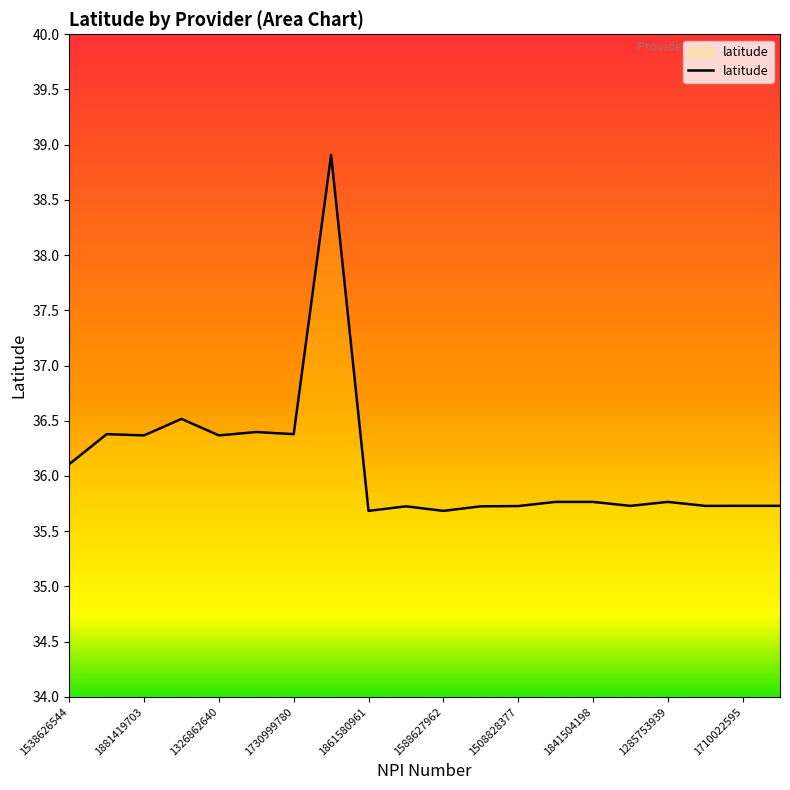

What is the difference between the maximum and minimum values?

3.2